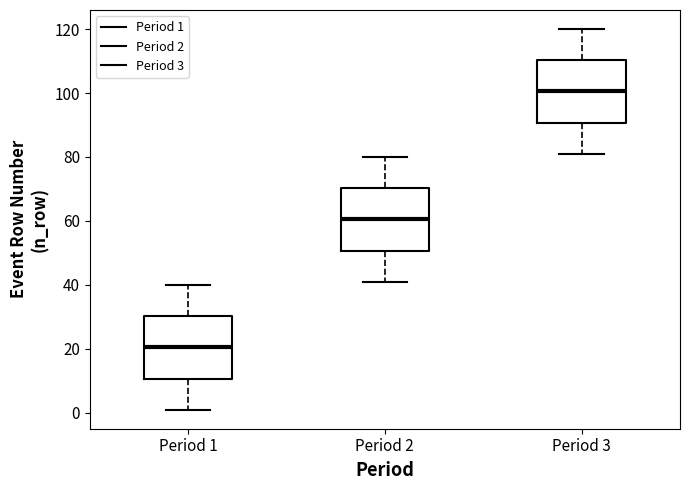

Where is the lower edge of the box for Period 3 on the y-axis? The values are not printed on the chart, so give them approximately, as read against the axis.

90